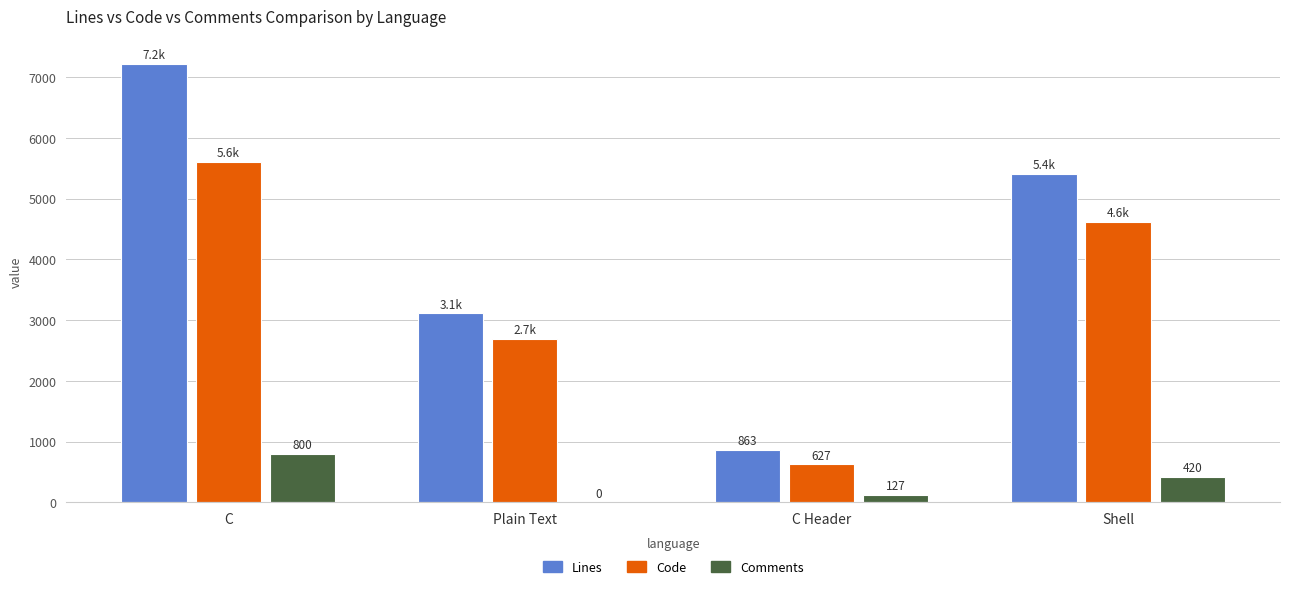

Which label corresponds to the largest value in the chart?

C